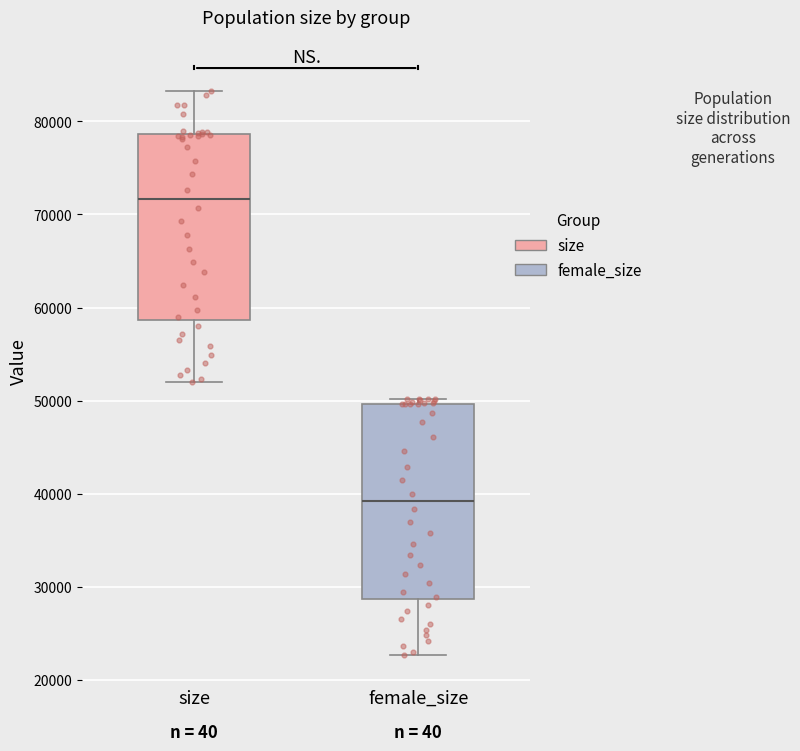

Which box is the tallest, from its lower edge to its upper edge?

female_size